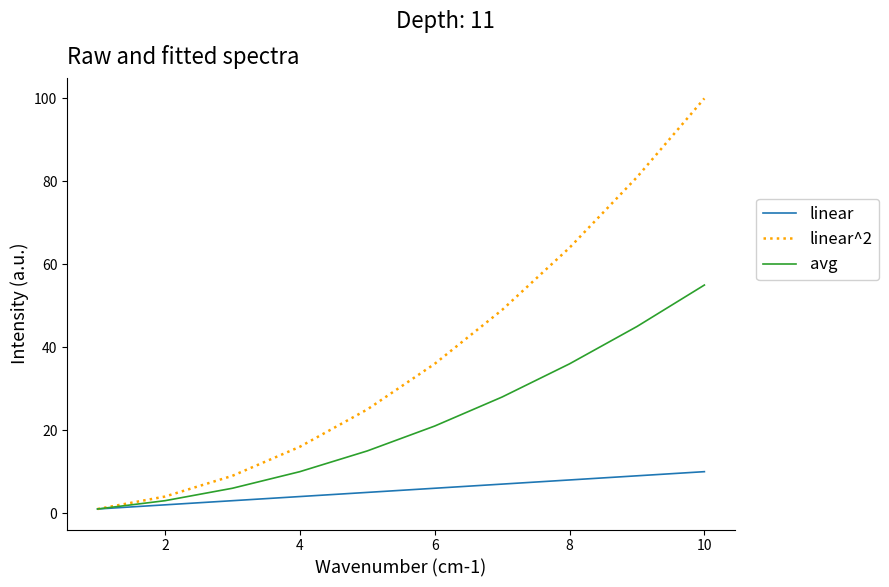

How many lines are shown in the chart?

3